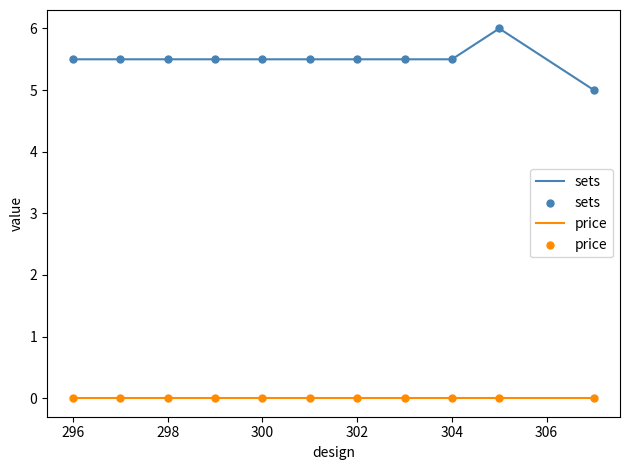

What is the minimum value for sets?

5.0